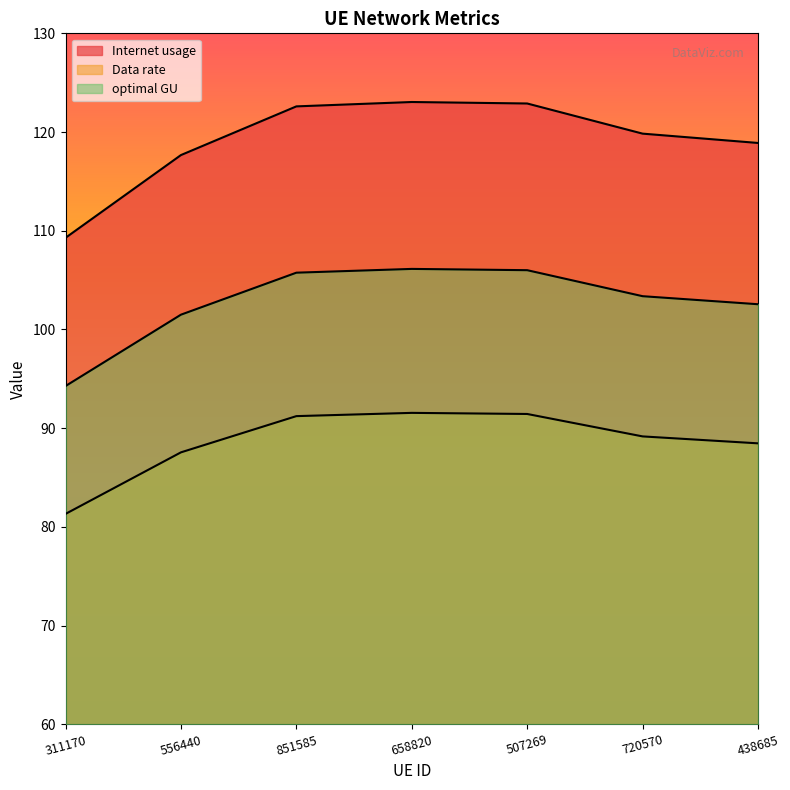

Which category has the highest value in the Data rate series?

658820